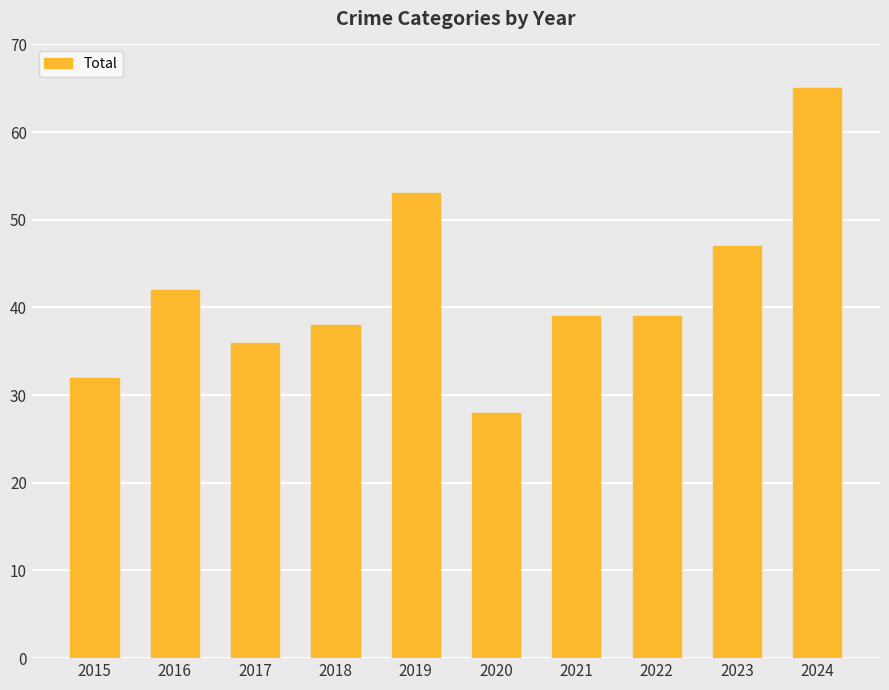

What is the change in value from 2017 to 2024?

+29